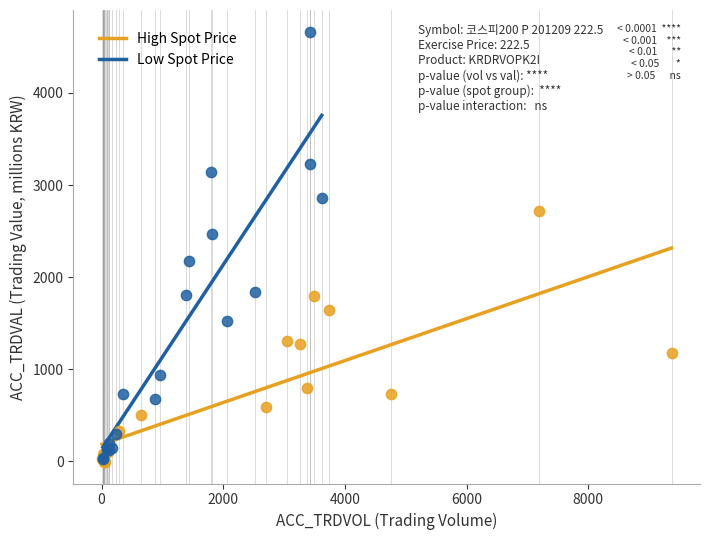

Which series contains the highest Y value?

Low Spot Price